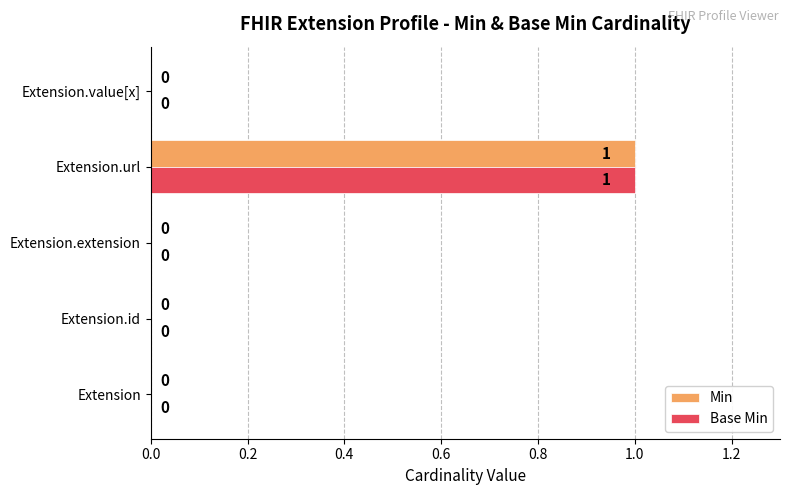

At which label does Min reach its peak?

Extension.url